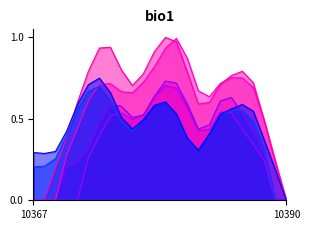

Reading left to right, list all the values displayed in this chart.

1215: 10367=0.3	10368=0.3	10369=0.3	10370=0.4	10371=0.6	10372=0.7	10373=0.7	10374=0.7	10375=0.5	10376=0.4	10377=0.5	10378=0.6	10379=0.6	10380=0.5	10381=0.4	10382=0.3	10383=0.4	10384=0.5	10385=0.6	10386=0.6	10387=0.5	10388=0.4	10389=0.2	10390=0.0
1216: 10367=0.2	10368=0.2	10369=0.3	10370=0.4	10371=0.6	10372=0.7	10373=0.7	10374=0.6	10375=0.5	10376=0.4	10377=0.5	10378=0.6	10379=0.6	10380=0.5	10381=0.4	10382=0.3	10383=0.4	10384=0.5	10385=0.5	10386=0.6	10387=0.5	10388=0.3	10389=0.0	10390=0.0
1217: 10367=0.0	10368=0.0	10369=0.2	10370=0.4	10371=0.6	10372=0.8	10373=0.9	10374=0.9	10375=0.8	10376=0.7	10377=0.8	10378=0.9	10379=1.0	10380=1.0	10381=0.8	10382=0.6	10383=0.6	10384=0.7	10385=0.8	10386=0.8	10387=0.7	10388=0.5	10389=0.2	10390=0.0
1218: 10367=0.0	10368=0.0	10369=0.0	10370=0.3	10371=0.4	10372=0.6	10373=0.7	10374=0.7	10375=0.7	10376=0.7	10377=0.7	10378=0.8	10379=0.9	10380=1.0	10381=0.9	10382=0.7	10383=0.6	10384=0.7	10385=0.8	10386=0.8	10387=0.7	10388=0.5	10389=0.2	10390=0.0
1220: 10367=0.0	10368=0.0	10369=0.0	10370=0.2	10371=0.2	10372=0.3	10373=0.5	10374=0.6	10375=0.6	10376=0.5	10377=0.5	10378=0.6	10379=0.7	10380=0.7	10381=0.6	10382=0.4	10383=0.5	10384=0.6	10385=0.6	10386=0.5	10387=0.4	10388=0.3	10389=0.0	10390=0.0
1219: 10367=0.0	10368=0.0	10369=0.0	10370=0.0	10371=0.0	10372=0.3	10373=0.4	10374=0.5	10375=0.5	10376=0.5	10377=0.5	10378=0.6	10379=0.7	10380=0.7	10381=0.6	10382=0.4	10383=0.4	10384=0.5	10385=0.5	10386=0.4	10387=0.3	10388=0.2	10389=0.0	10390=0.0